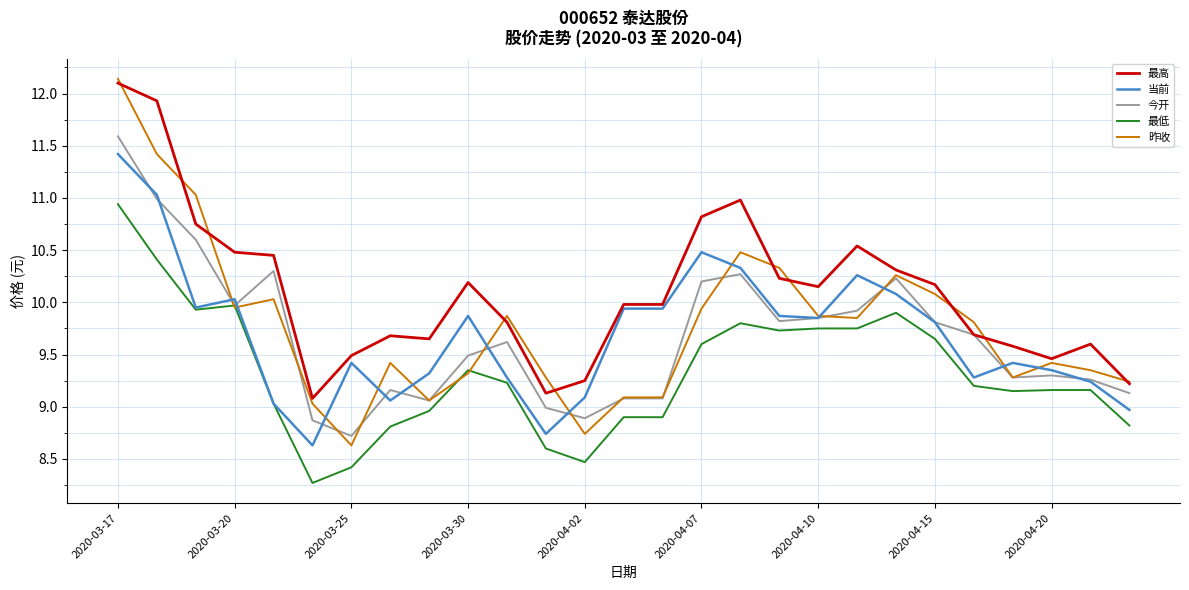

Which series has the largest total across all categories?

最高